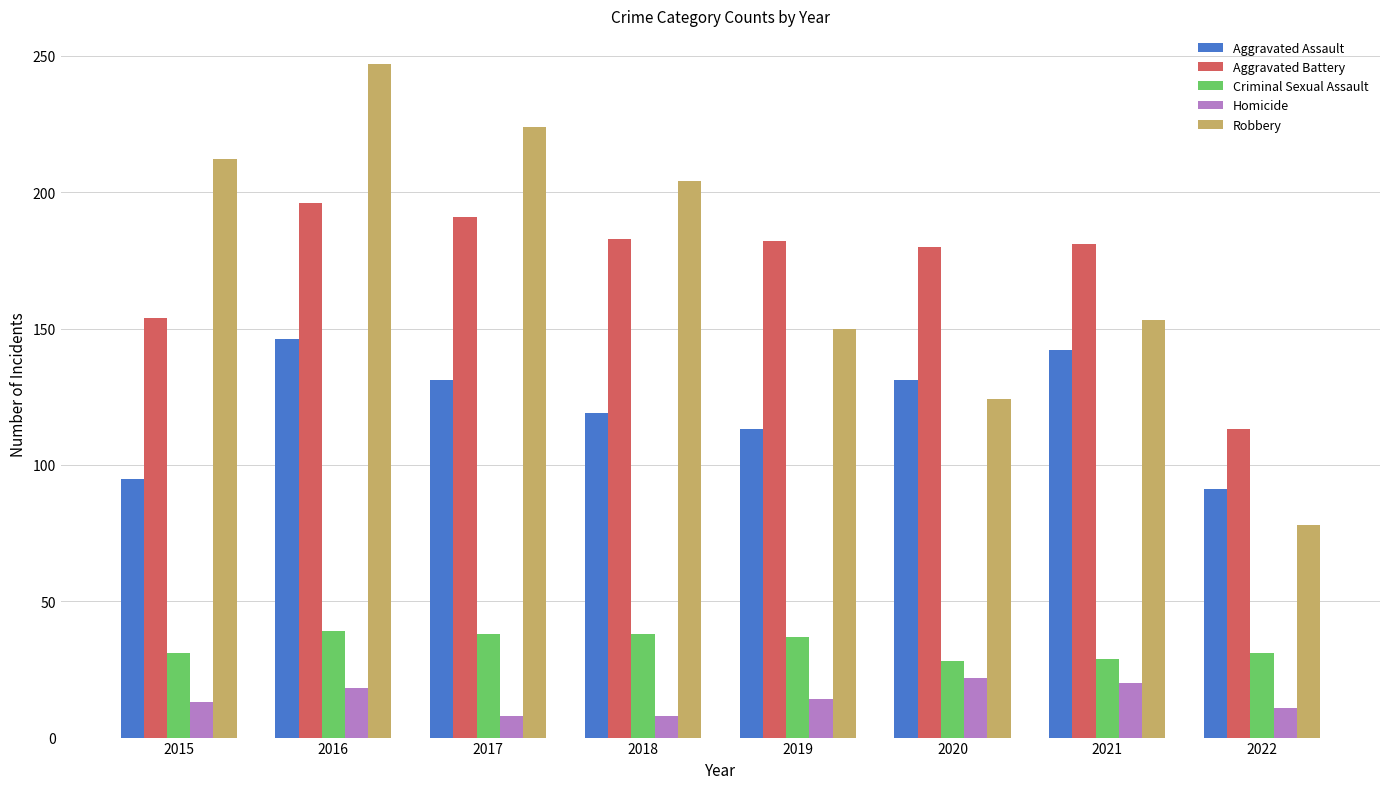

Count the number of data series in this chart.

5